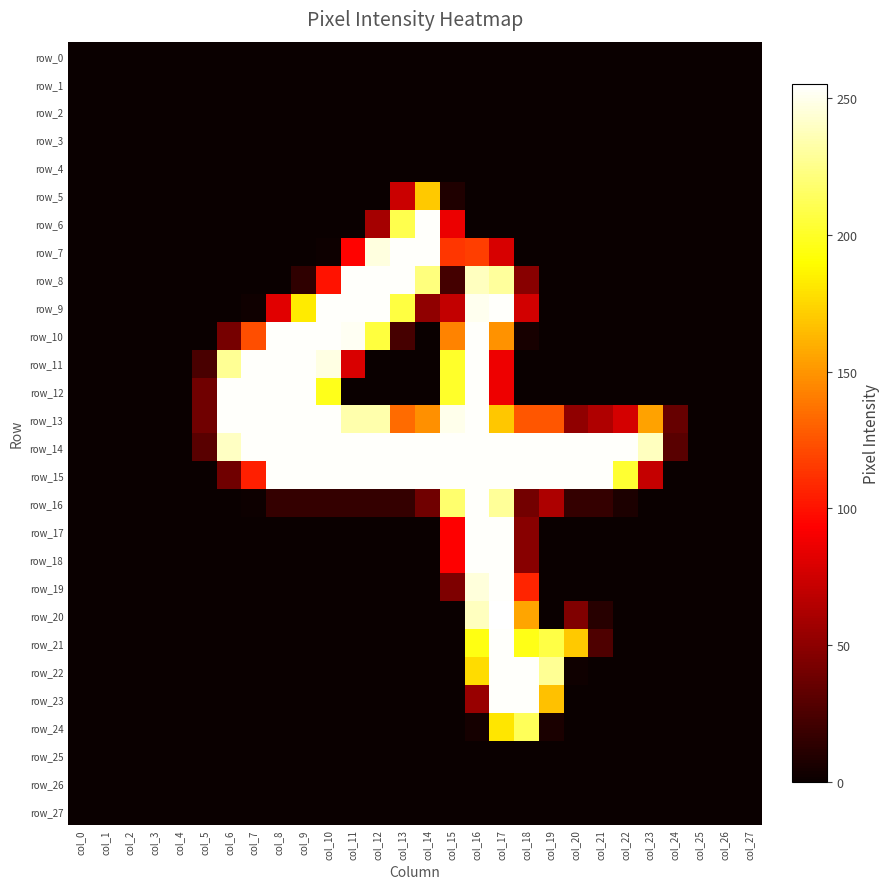

Which series has the largest total across all categories?

row_14